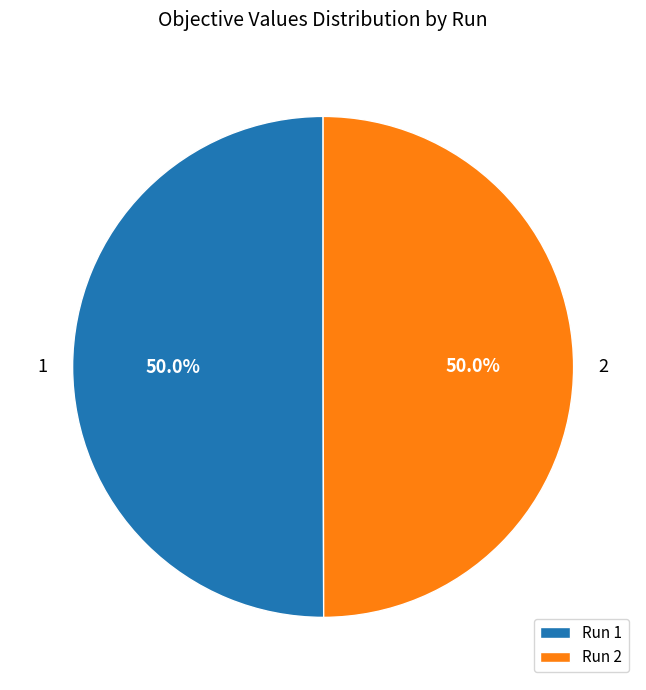

True or false: 1 accounts for 37% of the total.

False